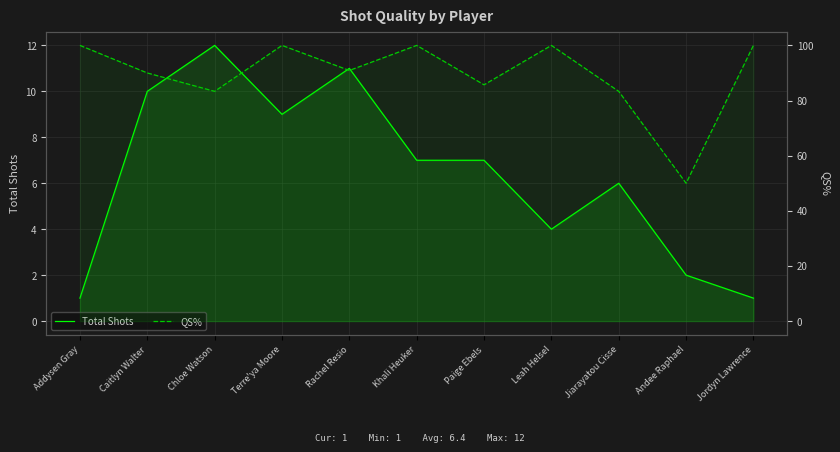

What is the label of the 9th point from the right?

Chloe Watson